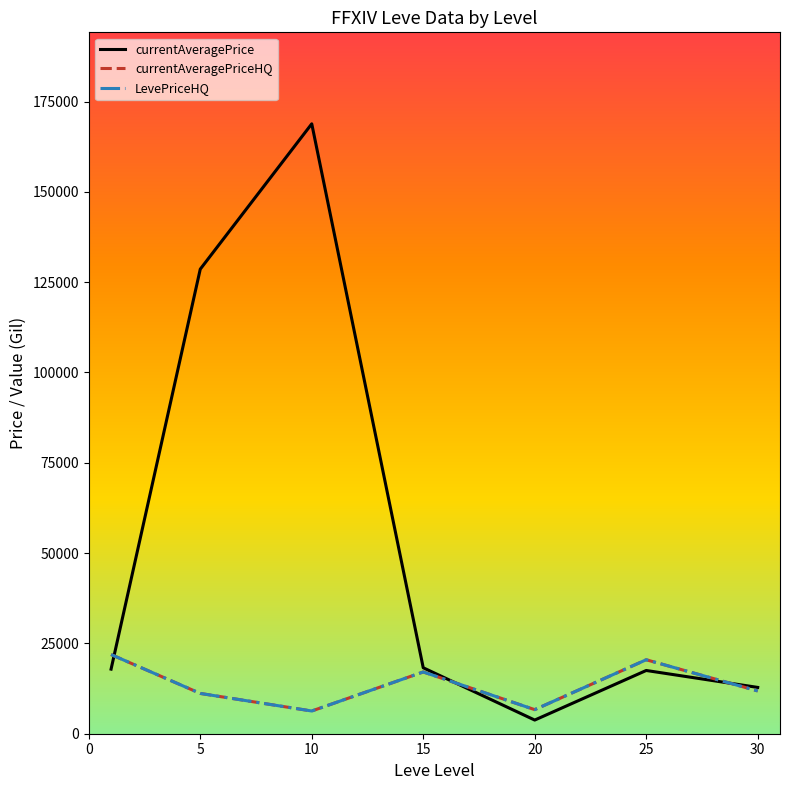

True or false: currentAveragePriceHQ has more than 1 points higher than both neighbors.

True